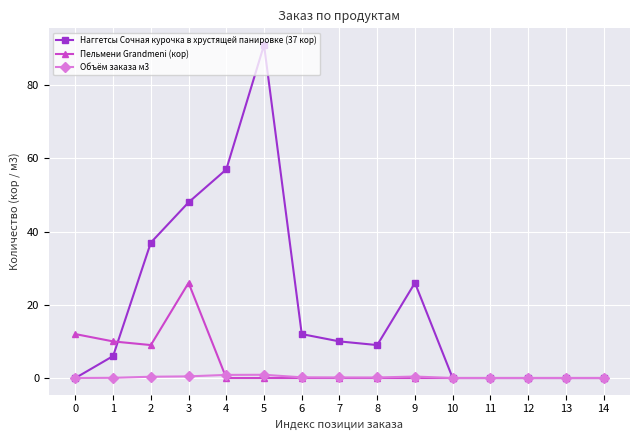

What is the sum of the Пельмени Grandmeni (кор) values at 1 and 7?

10.0